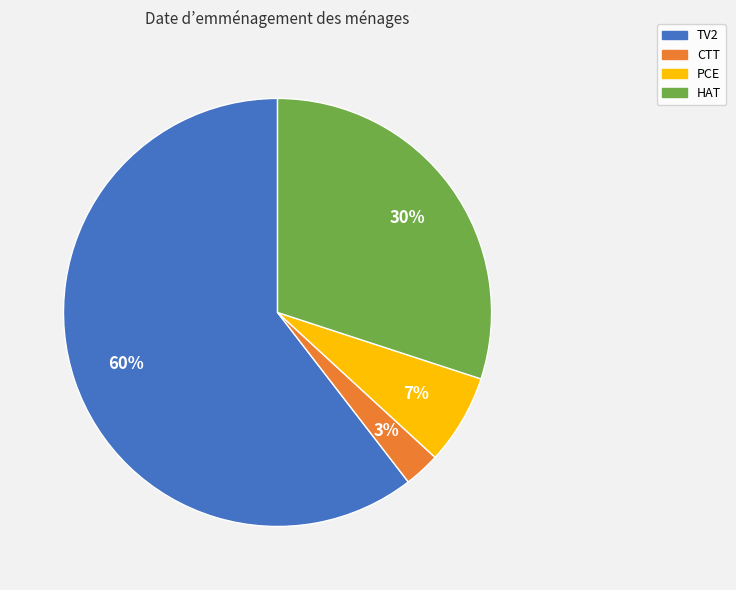

Is it true that TV2 is 60% of the pie?

True